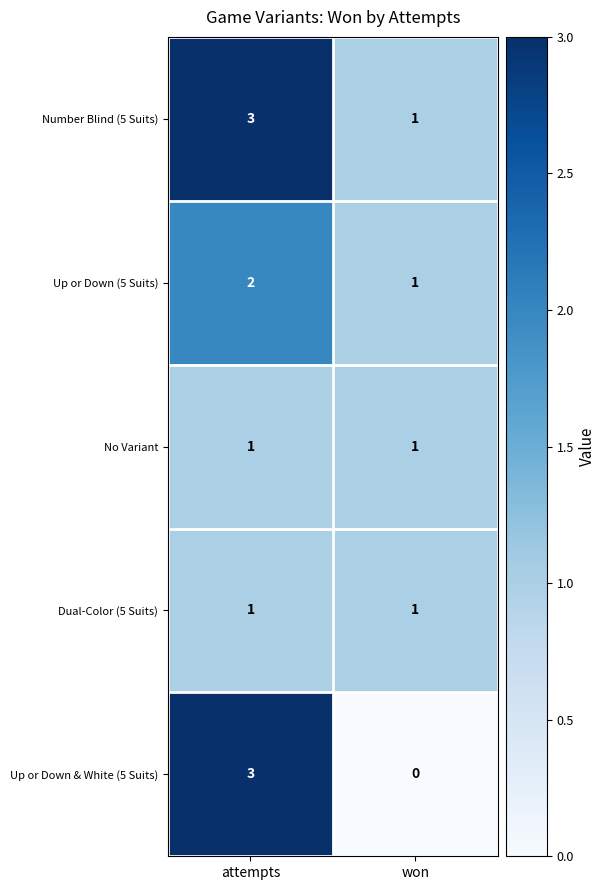

What is the total value across all series at won?

4